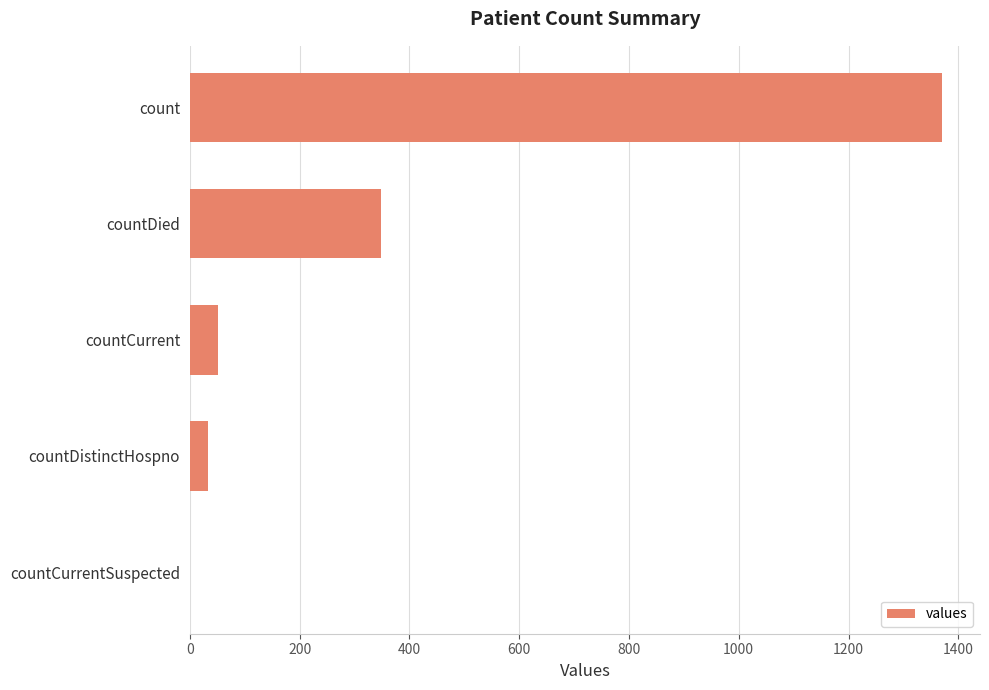

At which label is the value closest to 685?

countDied